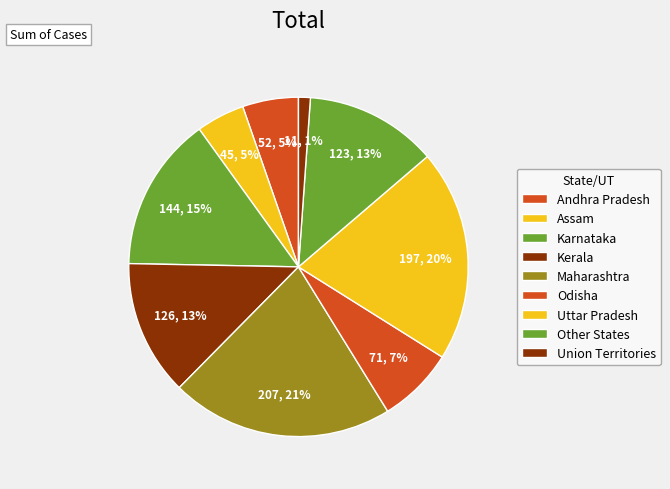

How many slices are in this pie chart?

9